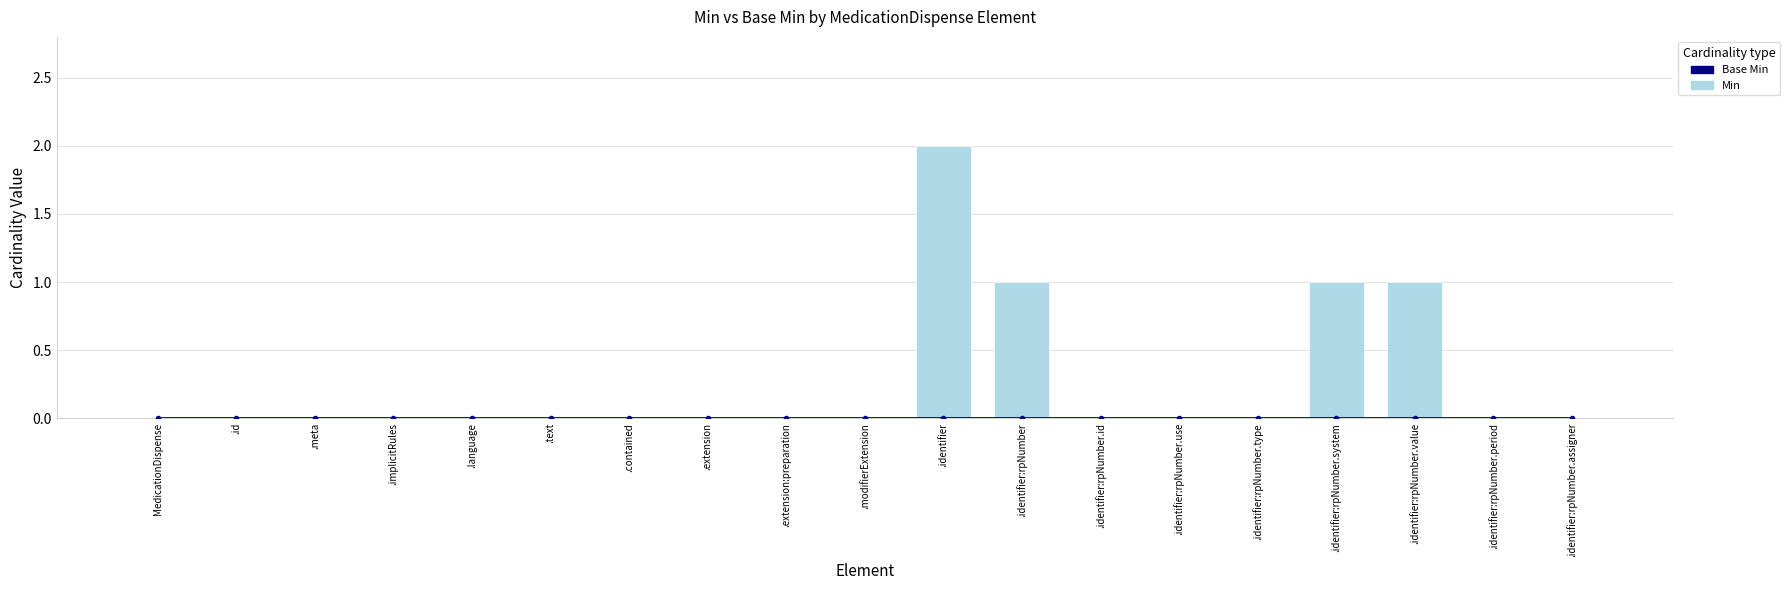

What is the label of the 4th bar from the left?

.implicitRules